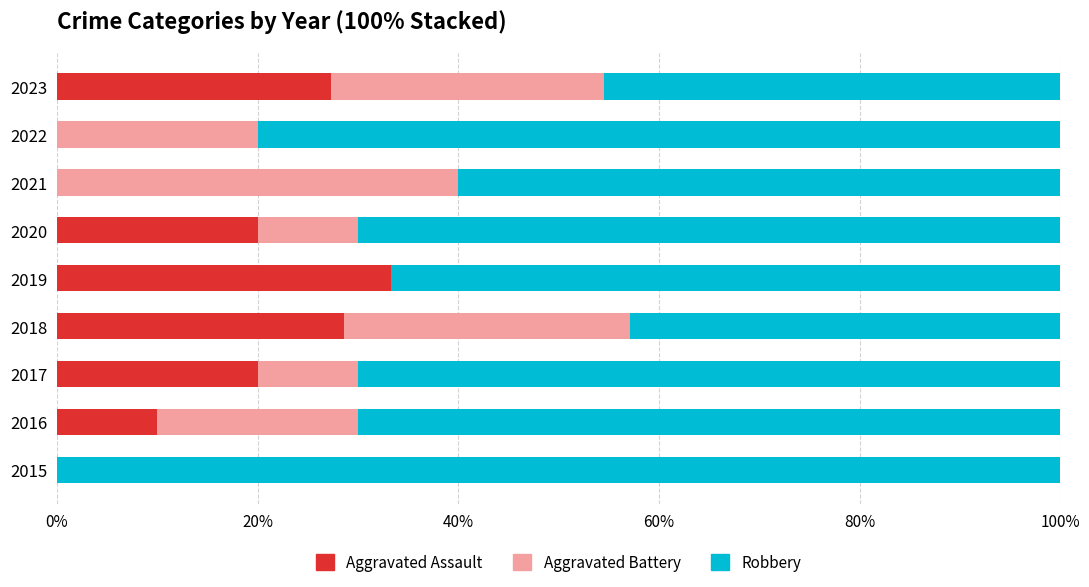

The Aggravated Assault series shows 20.0 at 2020. True or false?

True